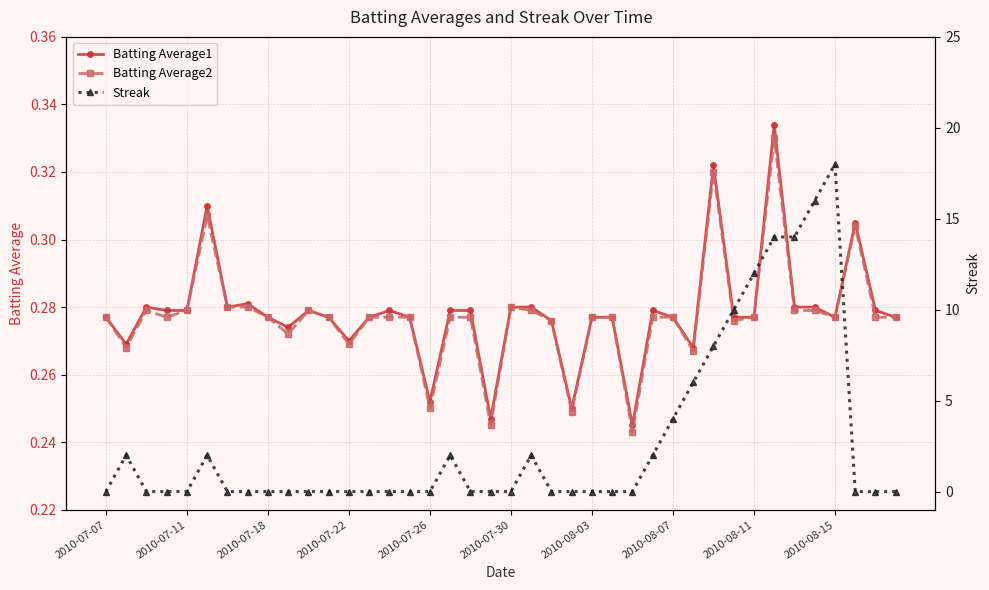

What is the average value of the Batting Average2 series?

0.3